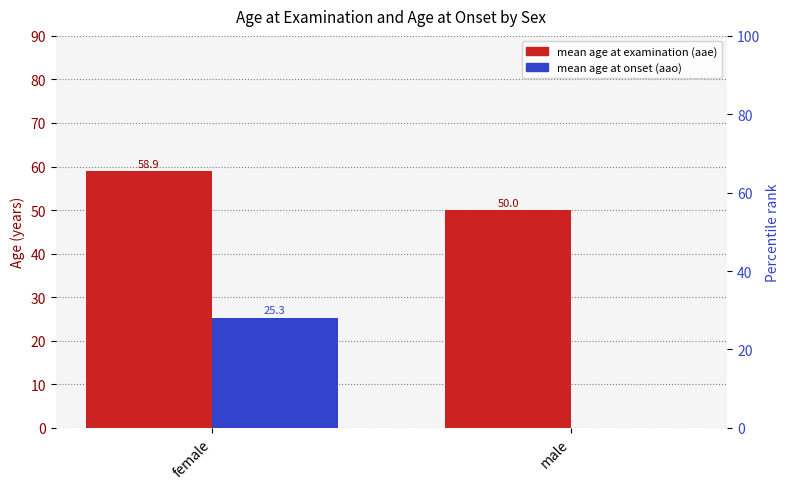

What are all the series names shown in the legend?

mean age at examination (aae), mean age at onset (aao)